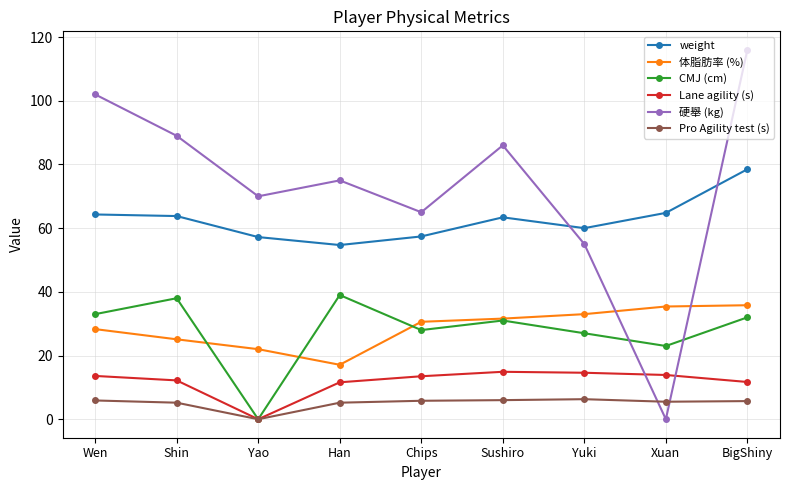

At how many categories does at least one series exceed 59?

9